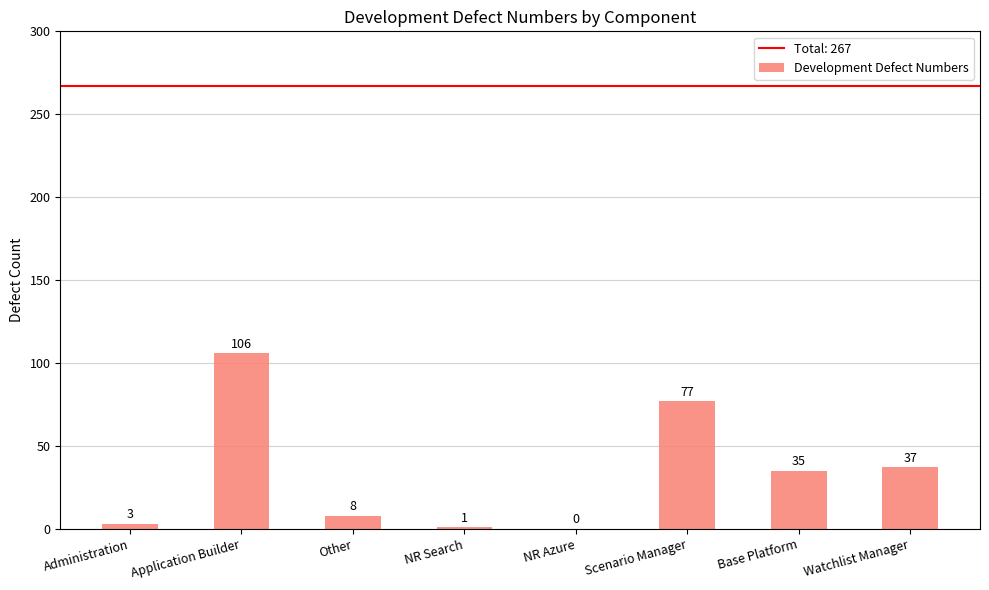

Is it true that the value at Scenario Manager is 115?

False